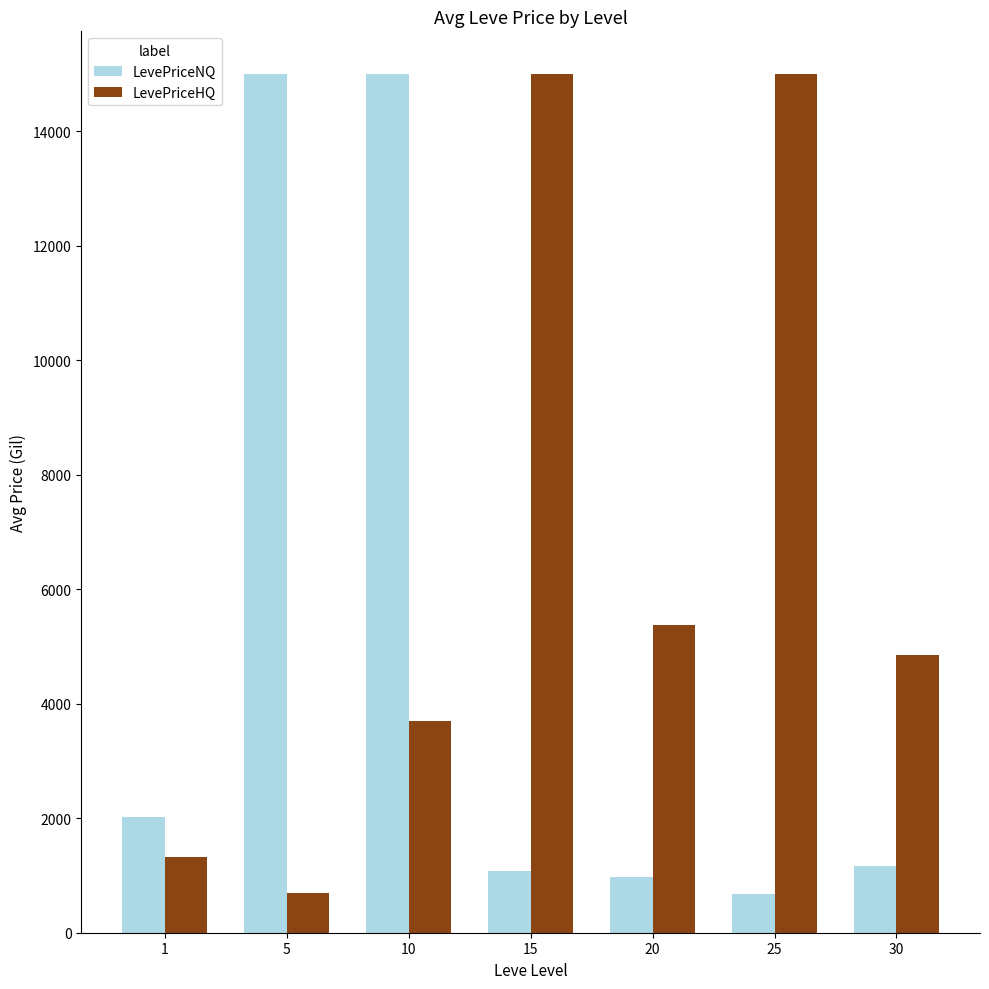

What is the difference between the maximum and minimum values in the LevePriceHQ series?

14313.0